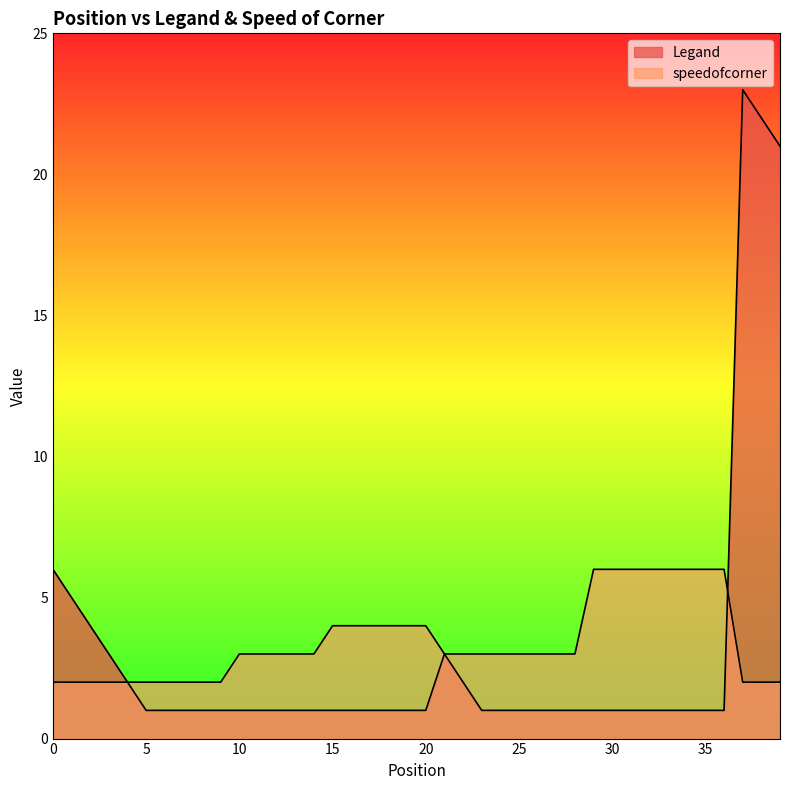

List the series in order of their overall mean, highest first.

speedofcorner, Legand